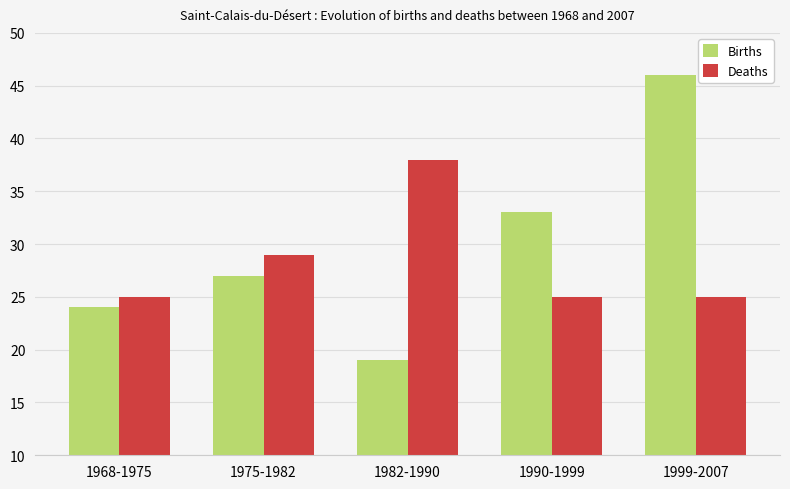

Is the value of Births at 1990-1999 greater than the value of Deaths at 1968-1975?

Yes